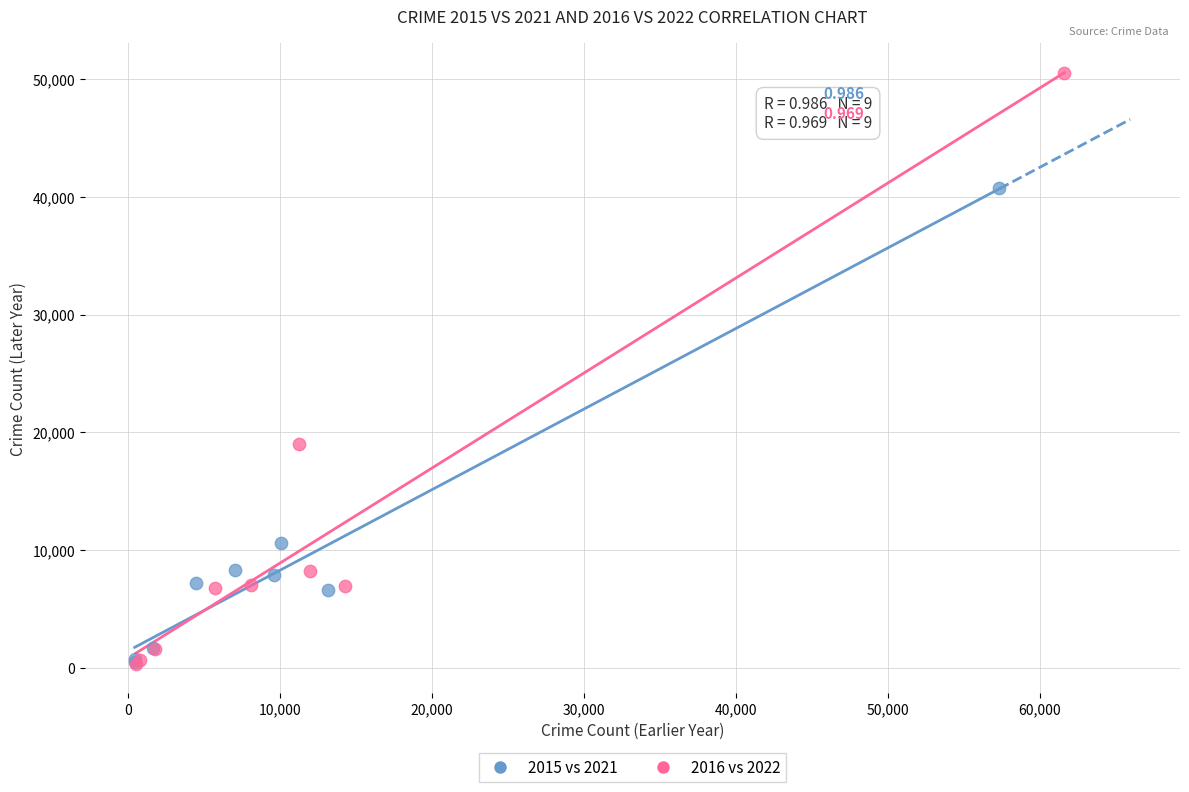

Which series has the widest spread of Y values?

2016 vs 2022